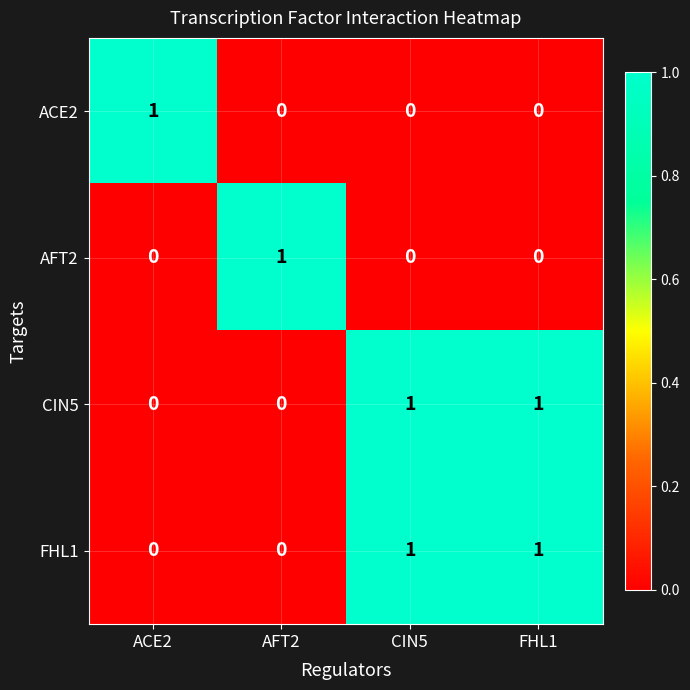

True or false: ACE2 has a value of 2 at ACE2.

False